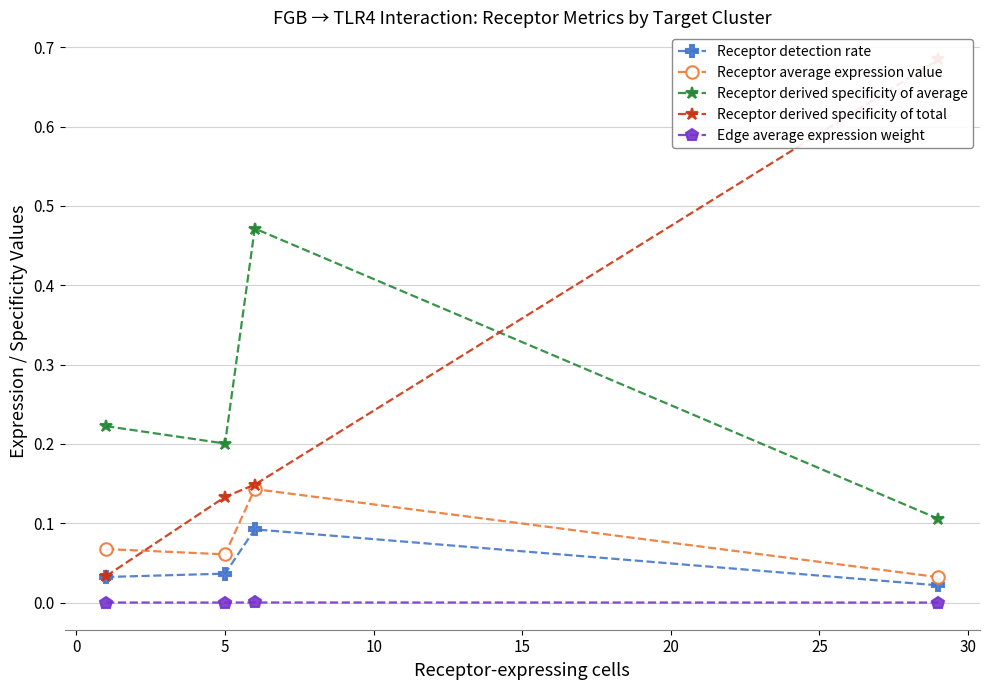

Reading left to right, extract all data points from this chart.

Receptor detection rate: 0.0	0.0	0.1	0.0
Receptor average expression value: 0.1	0.1	0.1	0.0
Receptor derived specificity of average: 0.2	0.2	0.5	0.1
Receptor derived specificity of total: 0.0	0.1	0.1	0.7
Edge average expression weight: 0.0	0.0	0.0	0.0